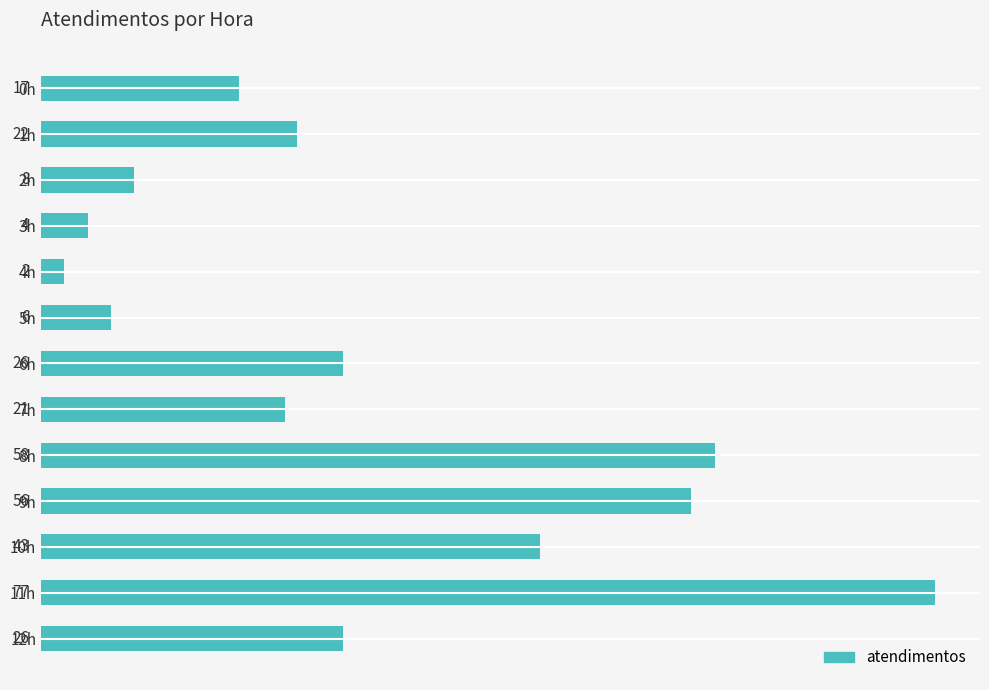

Is it true that the value at 10h is 43?

True